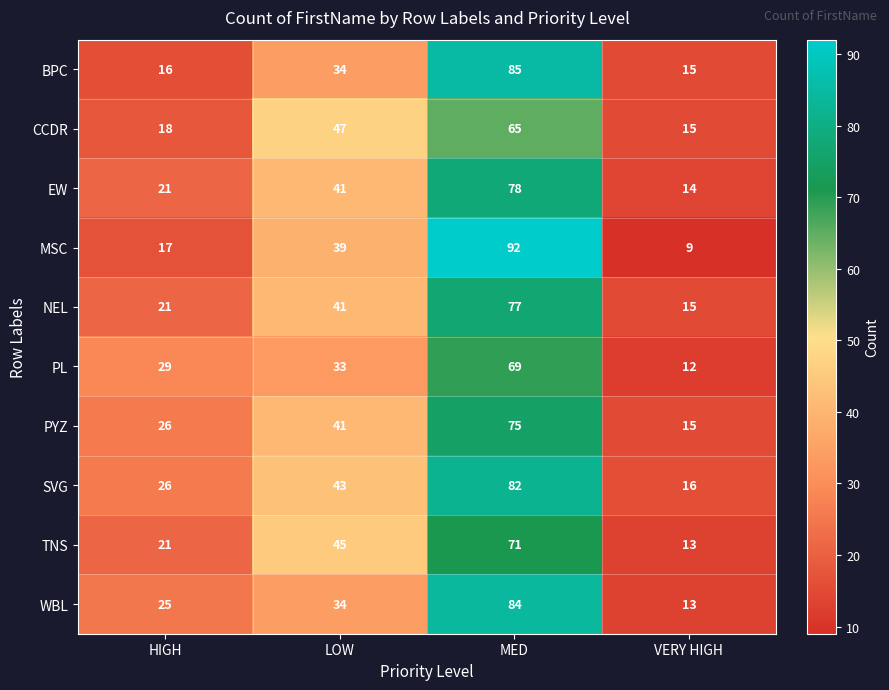

What is the spread (max minus min) of values at MED?

27